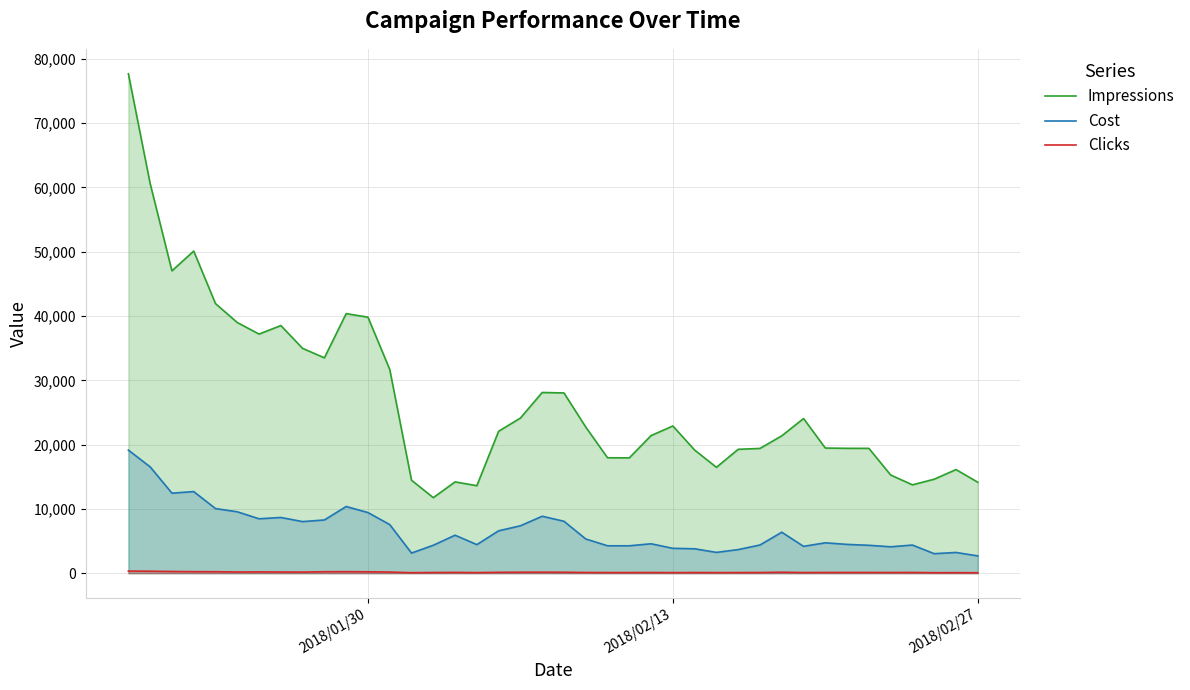

Rank the series by their average value, from highest to lowest.

Impressions, Cost, Clicks